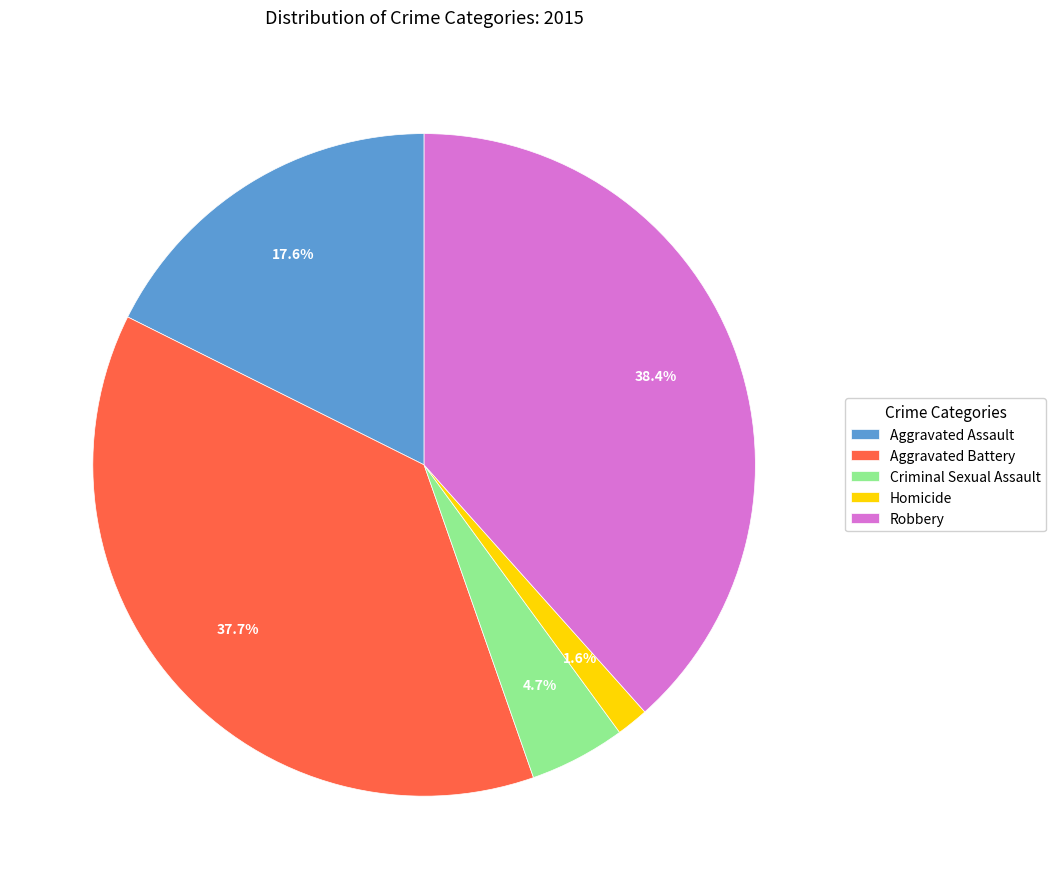

Is it true that Robbery is 38% of the pie?

True